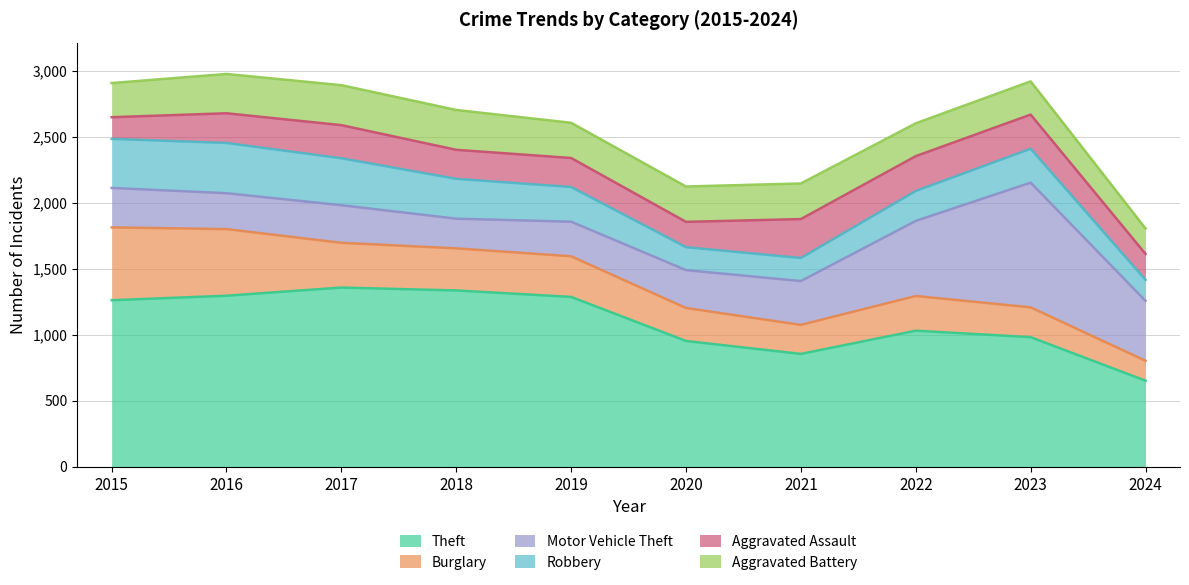

The value of Motor Vehicle Theft at 2015 is 494. True or false?

False